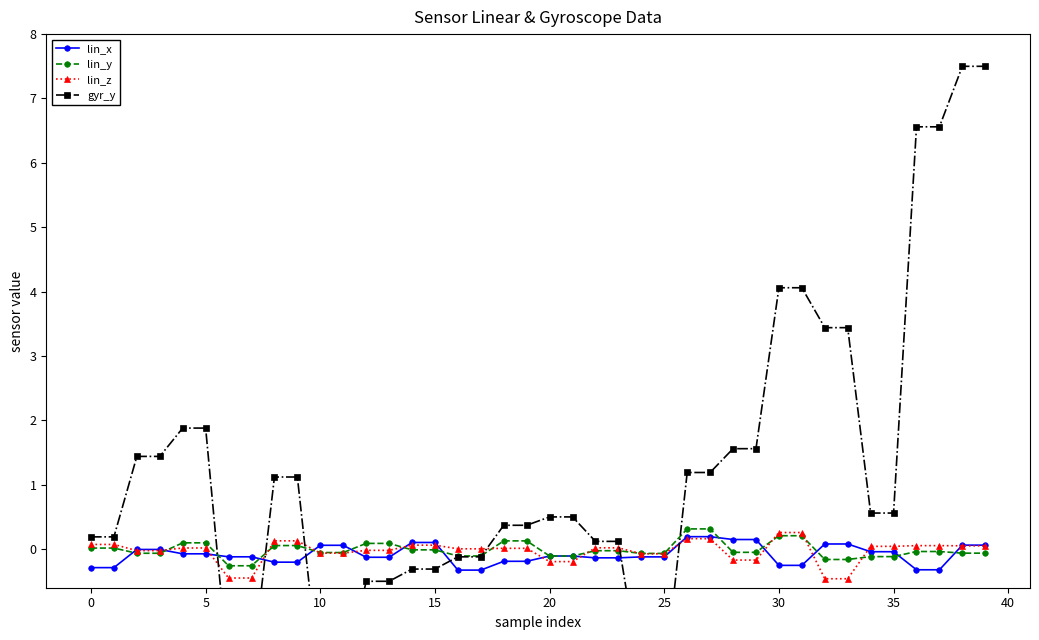

The value of lin_z at 25 is -0.1. True or false?

True